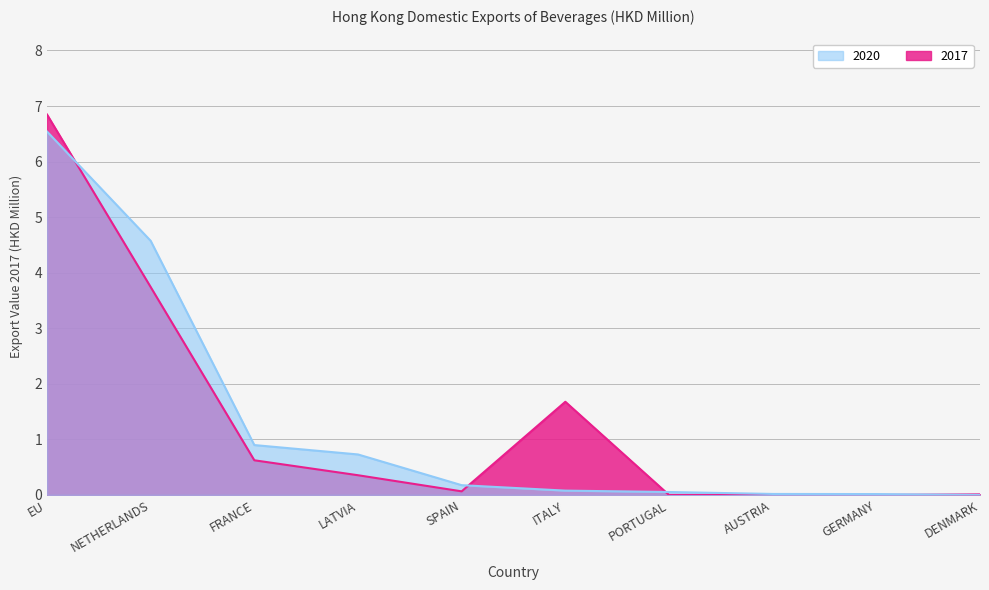

Which series has the largest total across all categories?

2017